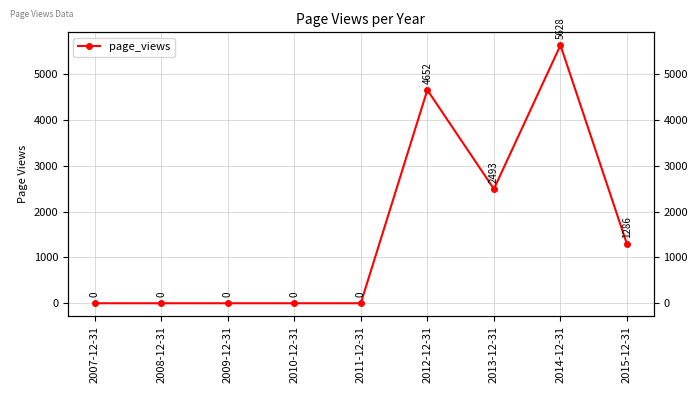

What is the sum of all values?

14059